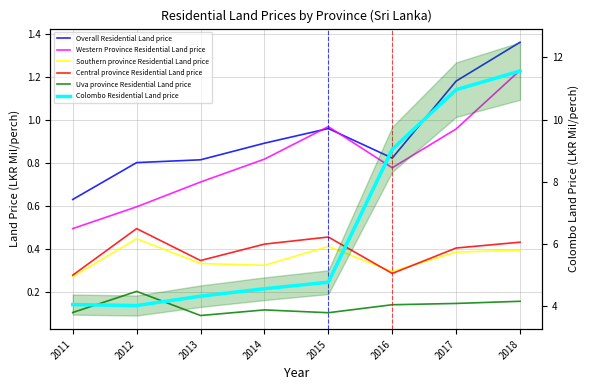

List the series in order of their peak value, lowest first.

Uva province Residential Land price, Southern province Residential Land price, Central province Residential Land price, Western Province Residential Land price, Overall Residential Land price, Colombo Residential Land price